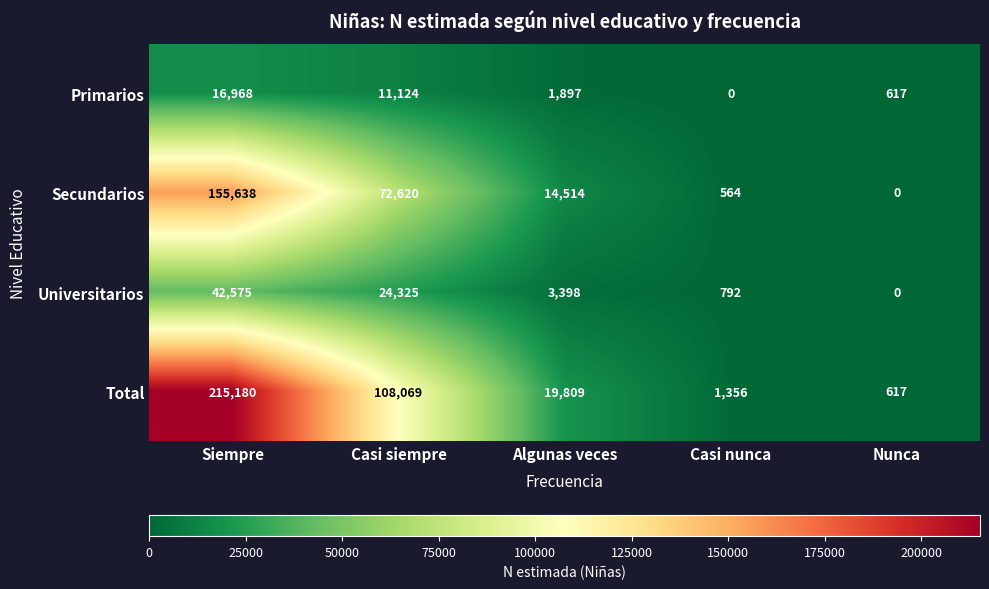

What is the sum of the Total values at Casi siempre and Casi nunca?

109425